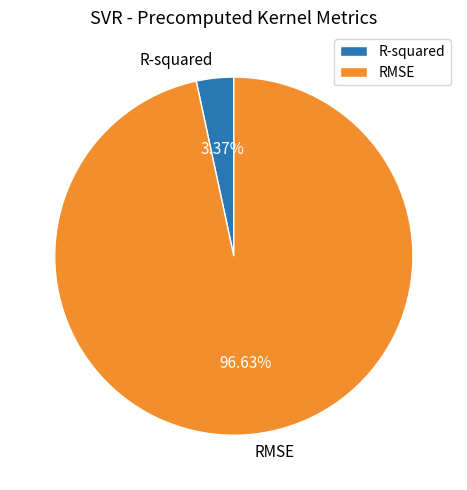

Which category has the biggest portion of the pie?

RMSE